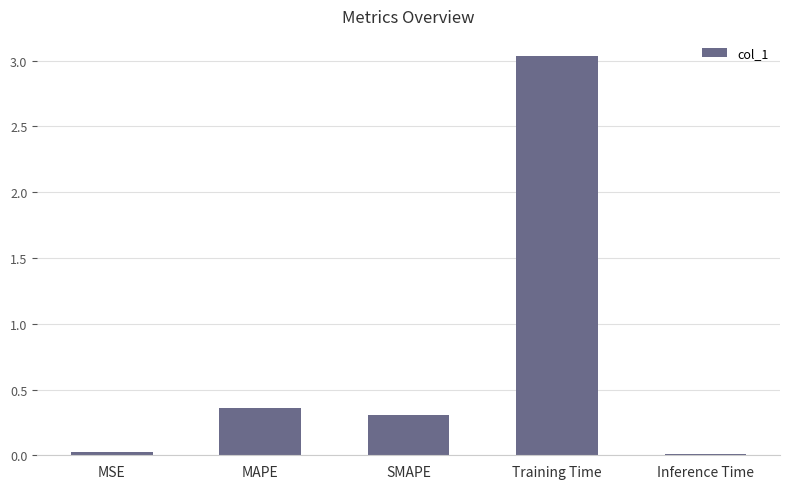

What is the difference between the values at Inference Time and SMAPE?

0.3